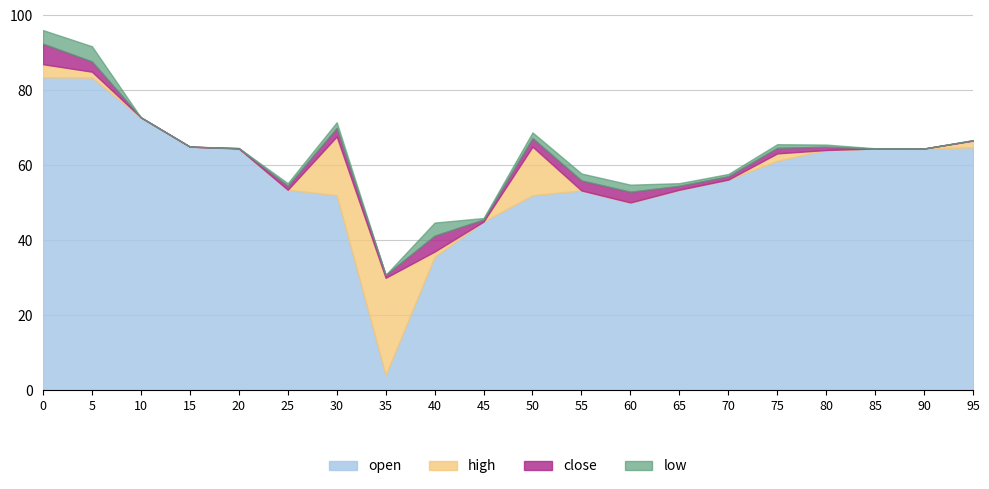

Is the value of low at 55 greater than the value of open at 5?

No